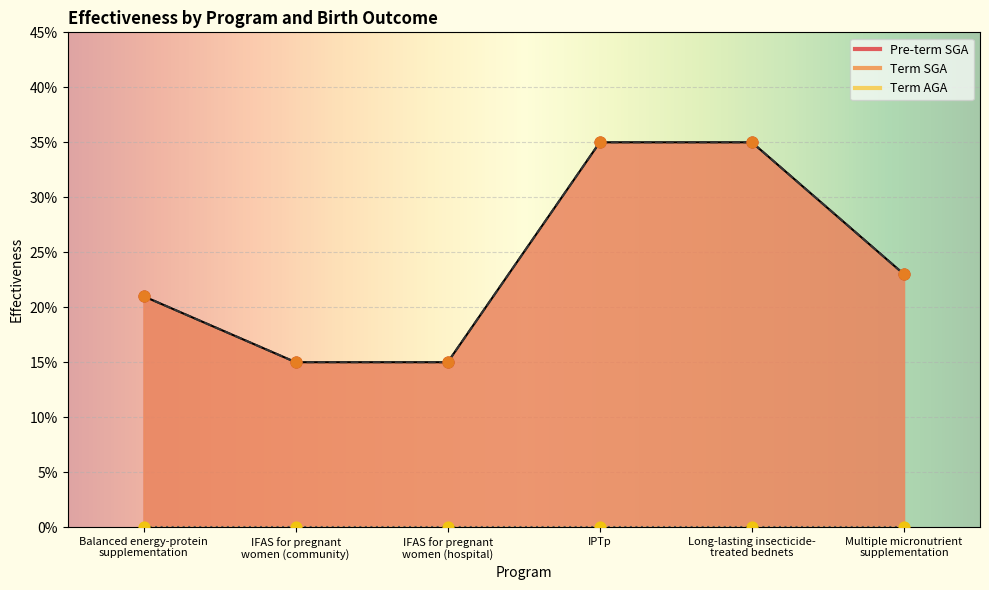

Which series reaches the maximum Y coordinate?

Pre-term SGA